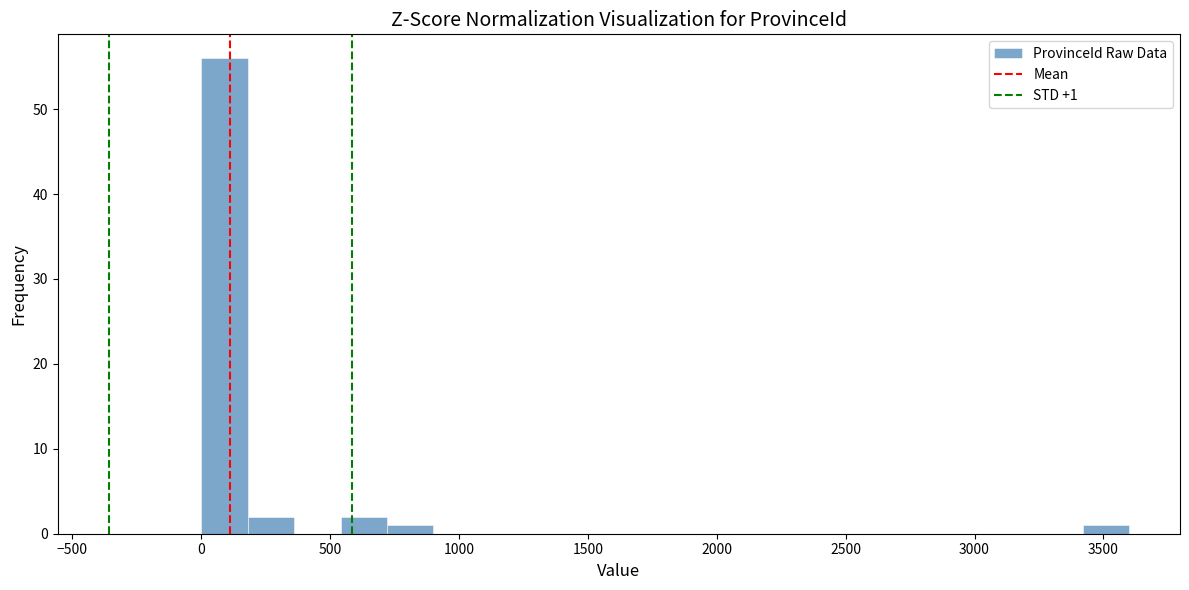

Around what value on the x-axis is the tallest bar? Give the approximate position of its centre, as read against the axis.

100